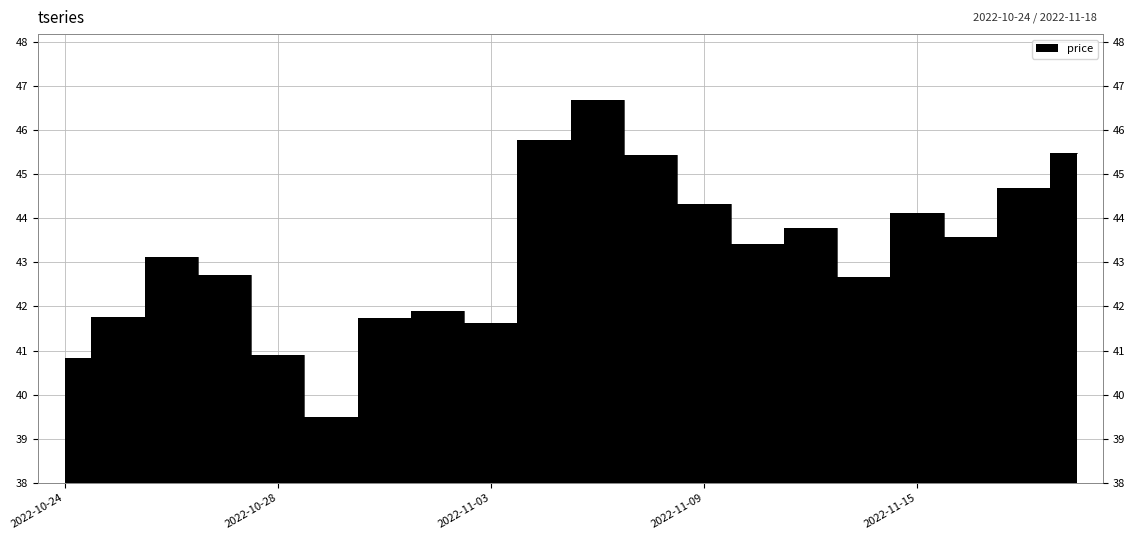

Approximately how many times larger is the value at 2022-10-28 compared to 2022-11-08?

0.9